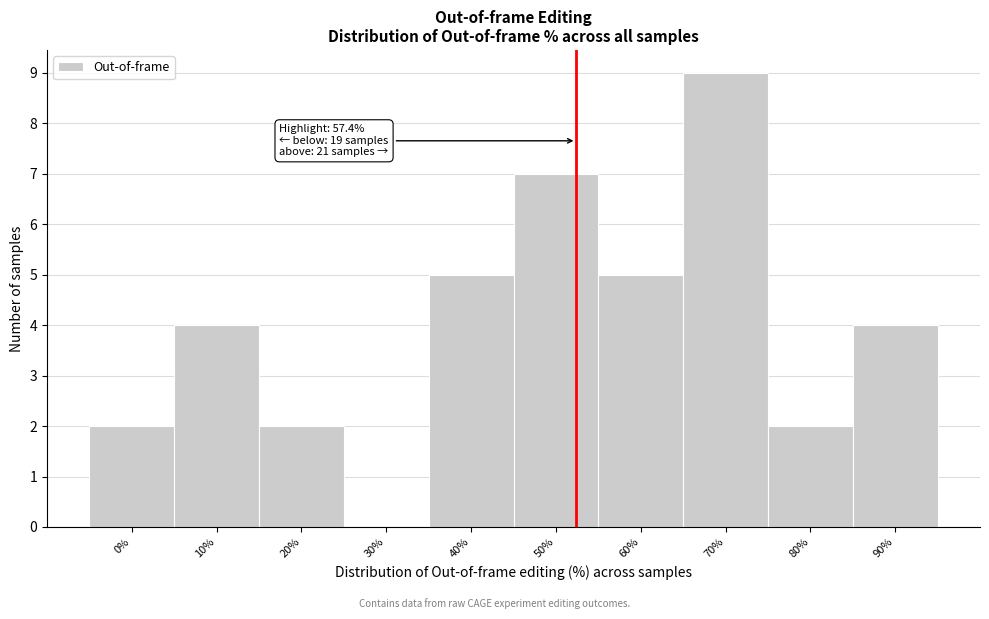

Reading right to left, what are all the values shown in this chart?

90%=4	80%=2	70%=9	60%=5	50%=7	40%=5	30%=0	20%=2	10%=4	0%=2